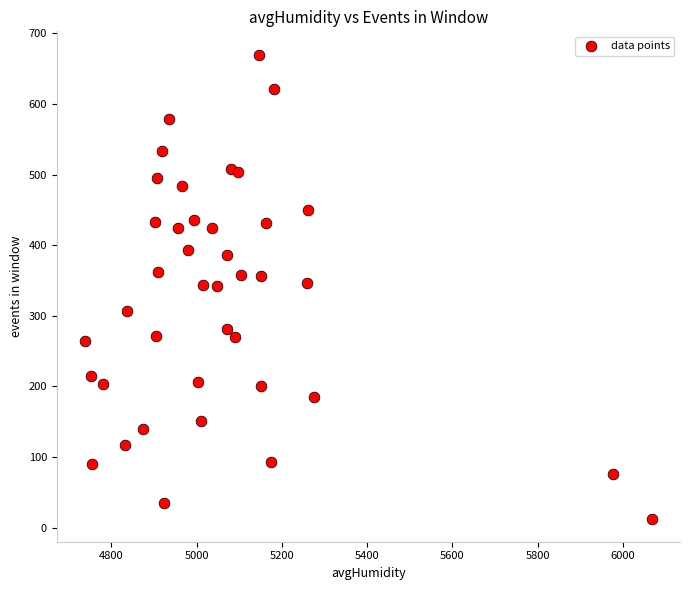

What is the range of Y values (max minus min)?

657